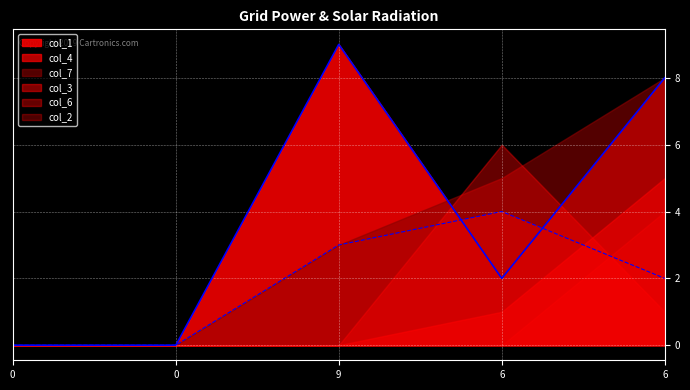

What is the value of the col_4 point at the 5th from the left?

4